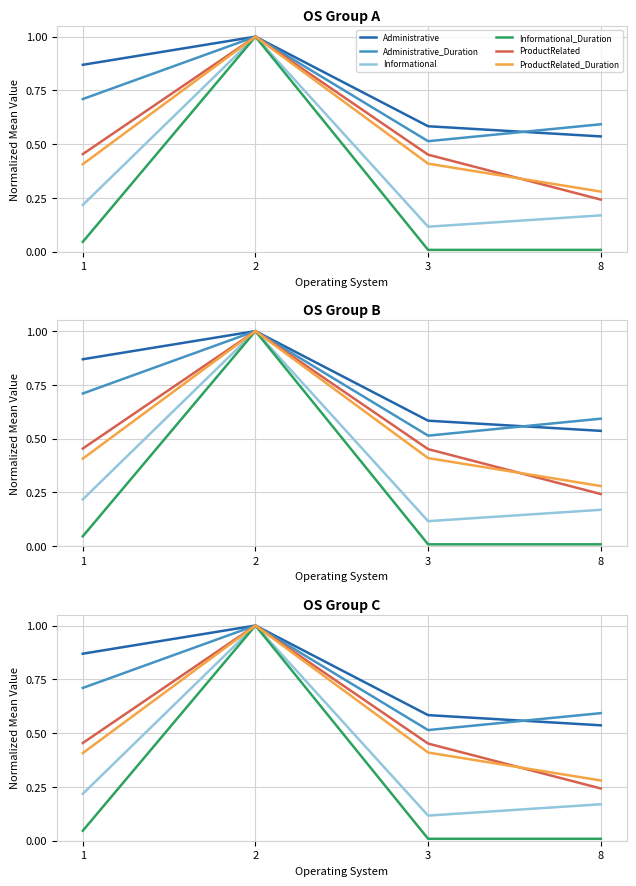

What is the sum of the Informational_Duration values at 2 and 3?

1.0